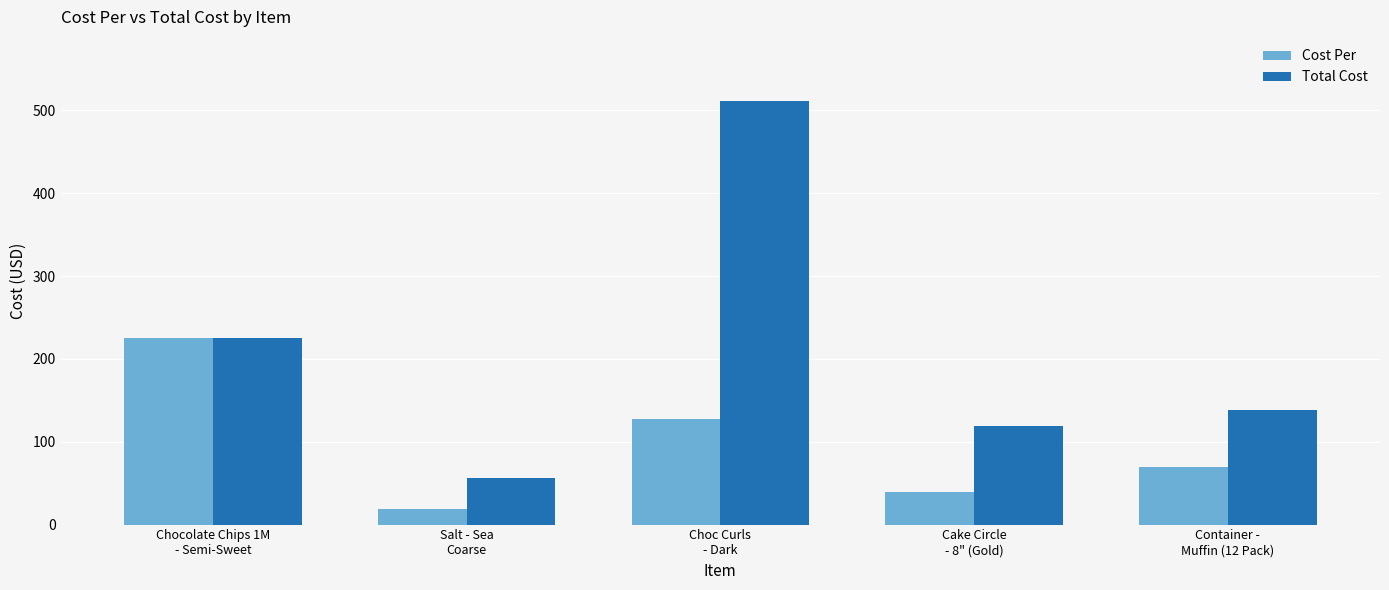

What are all the series names shown in the legend?

Cost Per, Total Cost